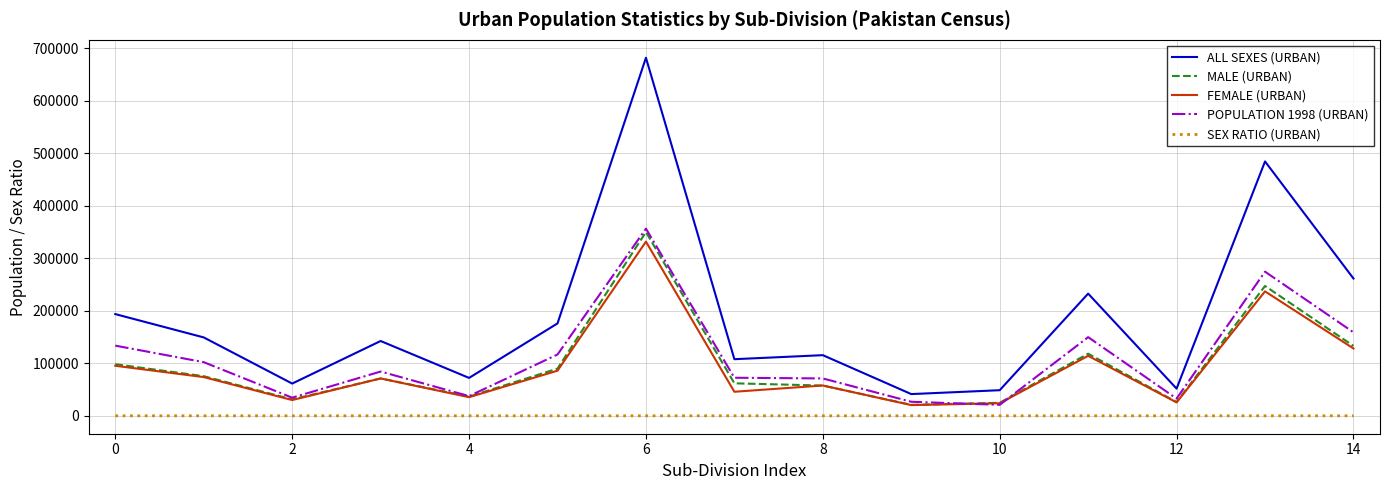

What is the greatest value displayed?

682116.0